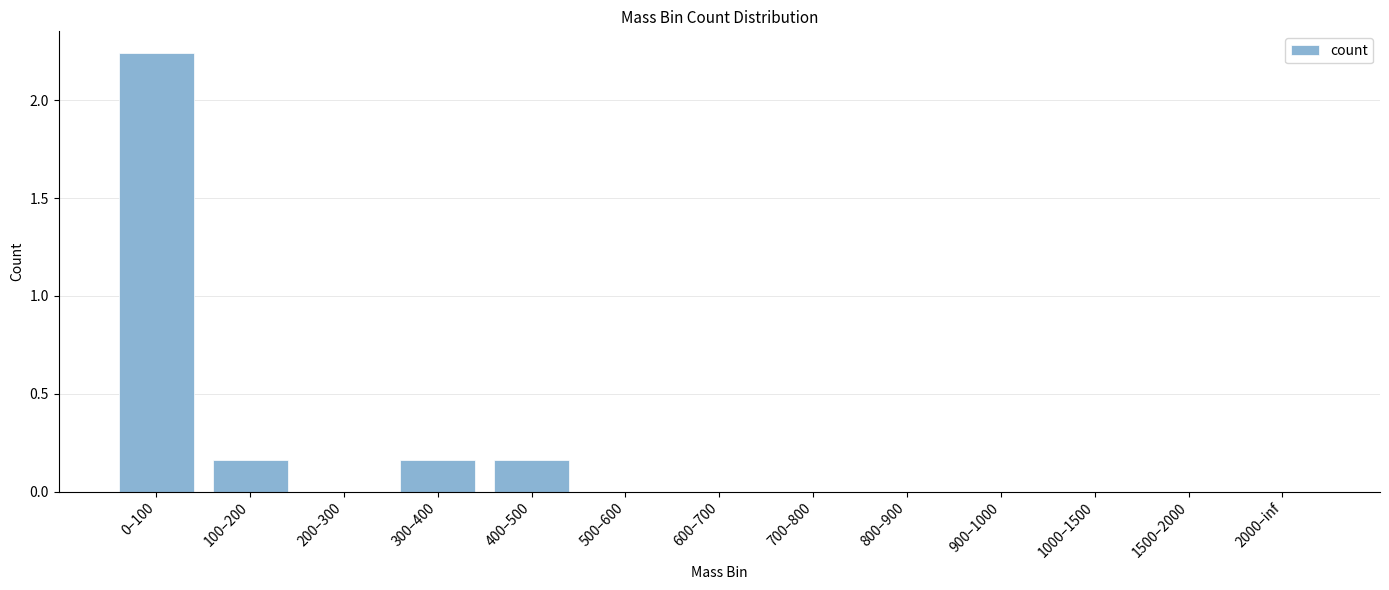

True or false: the data shows 0.0 at 2000–inf.

True